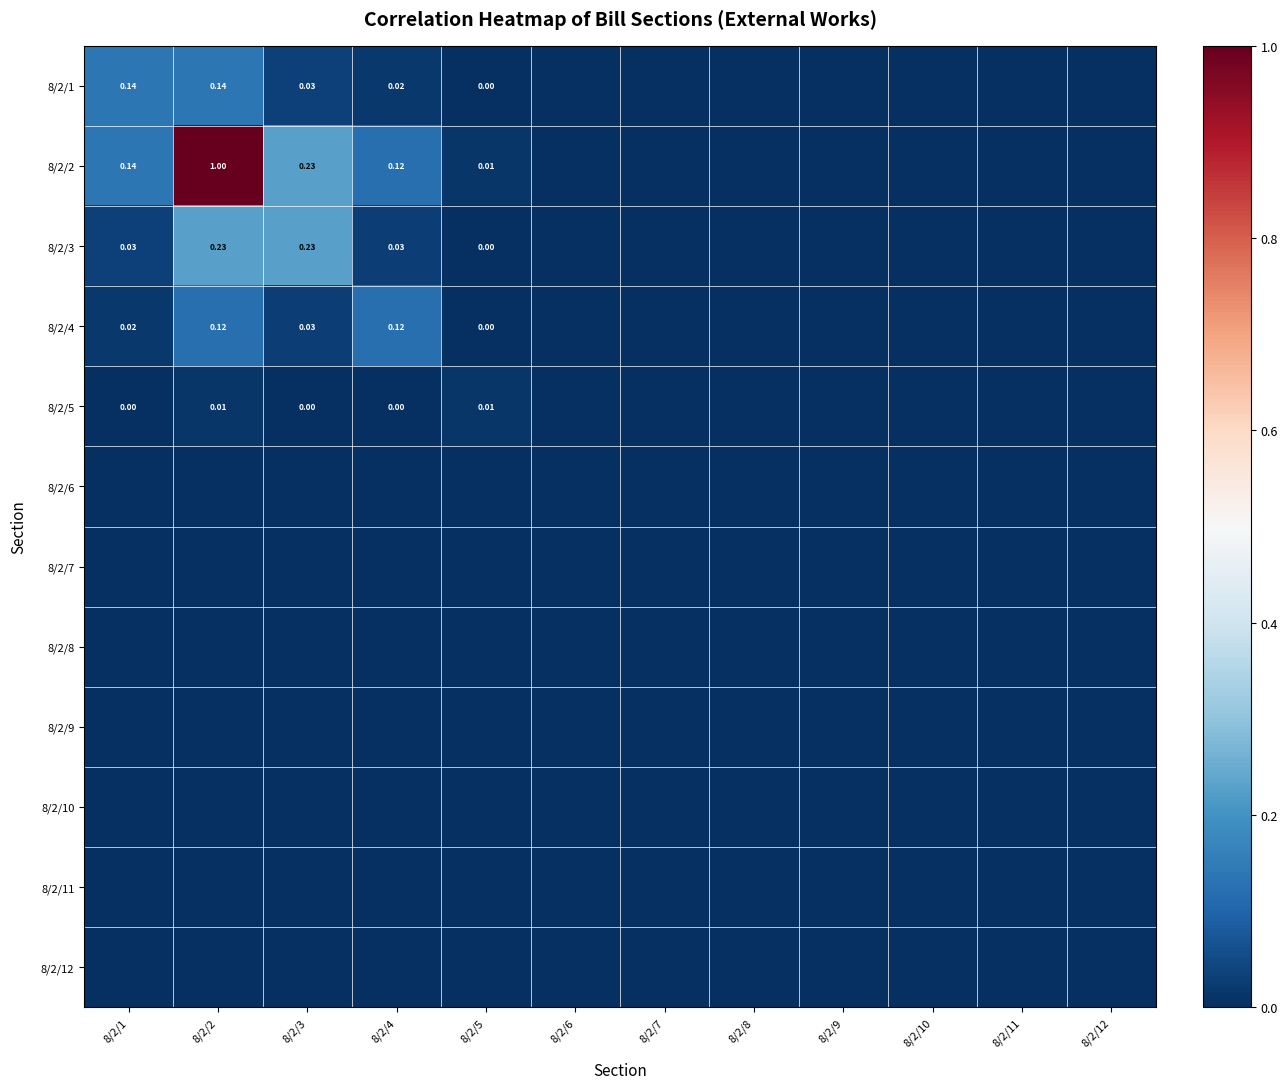

Which series changed the most between 8/2/2 and 8/2/9?

8/2/2